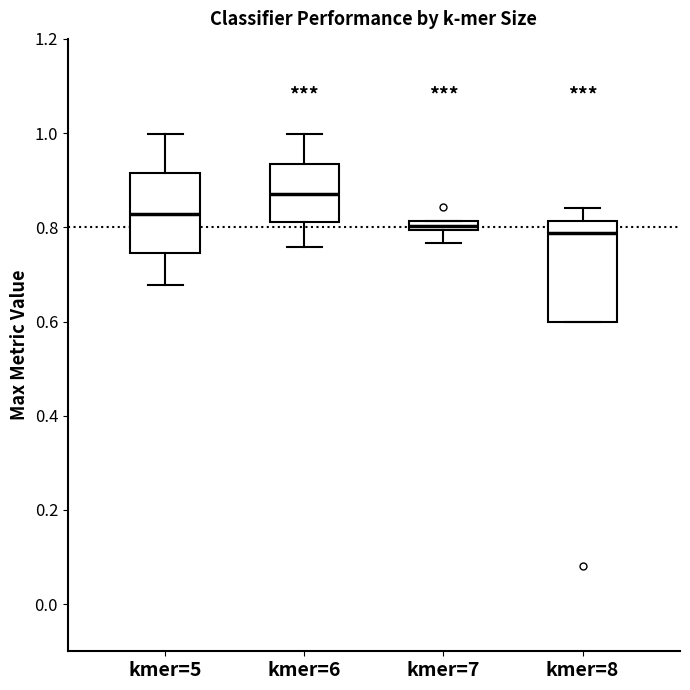

Where is the upper edge of the box for kmer=8 on the y-axis? The values are not printed on the chart, so give them approximately, as read against the axis.

0.82